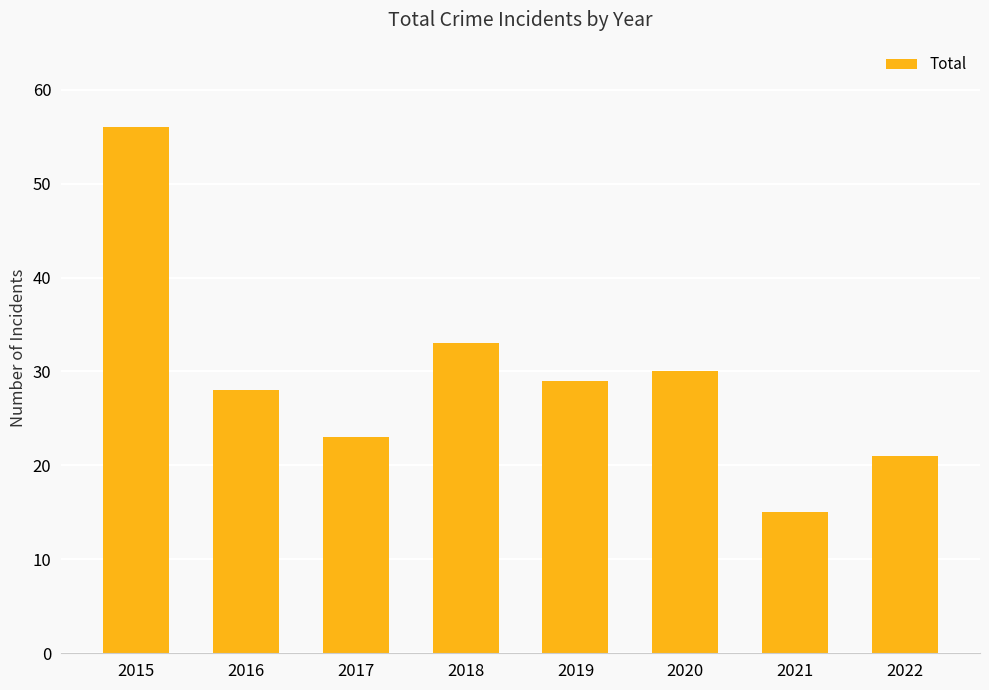

What is the value of the 5th bar from the left?

29